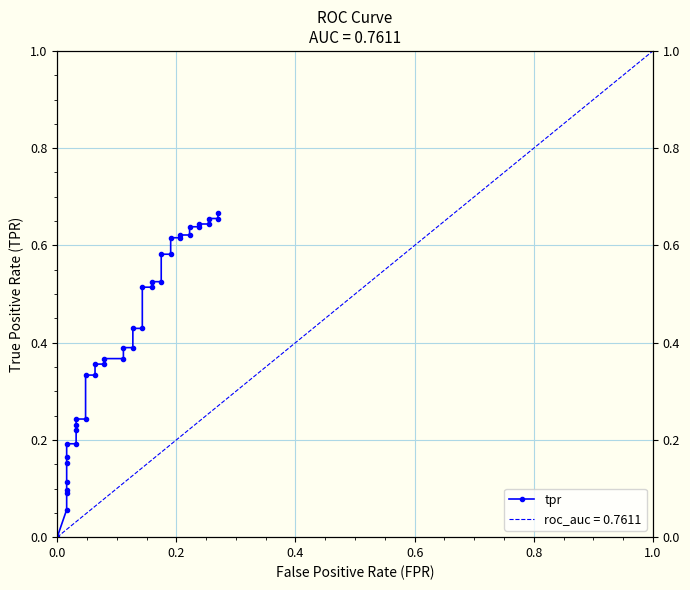

What is the change in value from 9 to 24?

+0.3